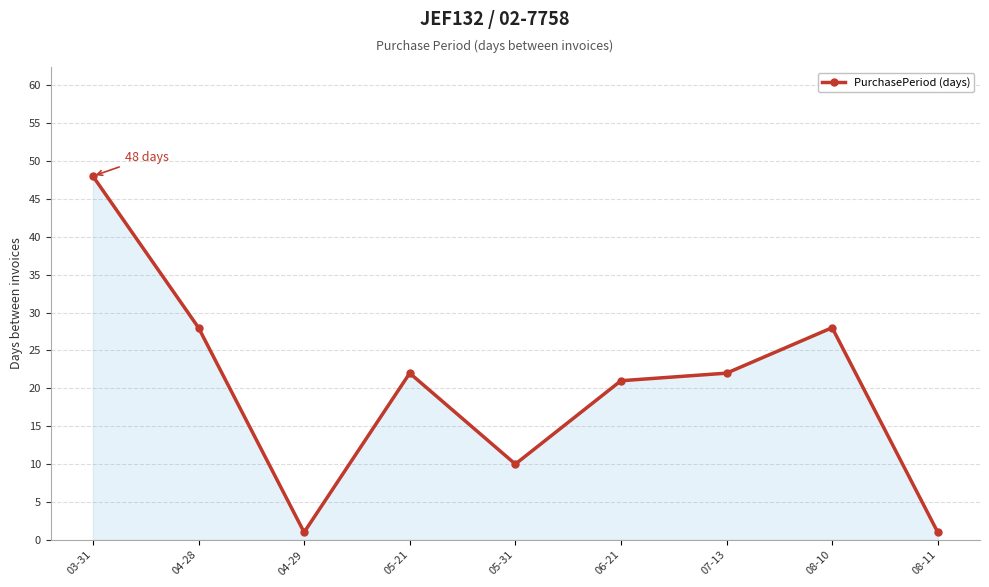

What position from the right is 05-31?

5